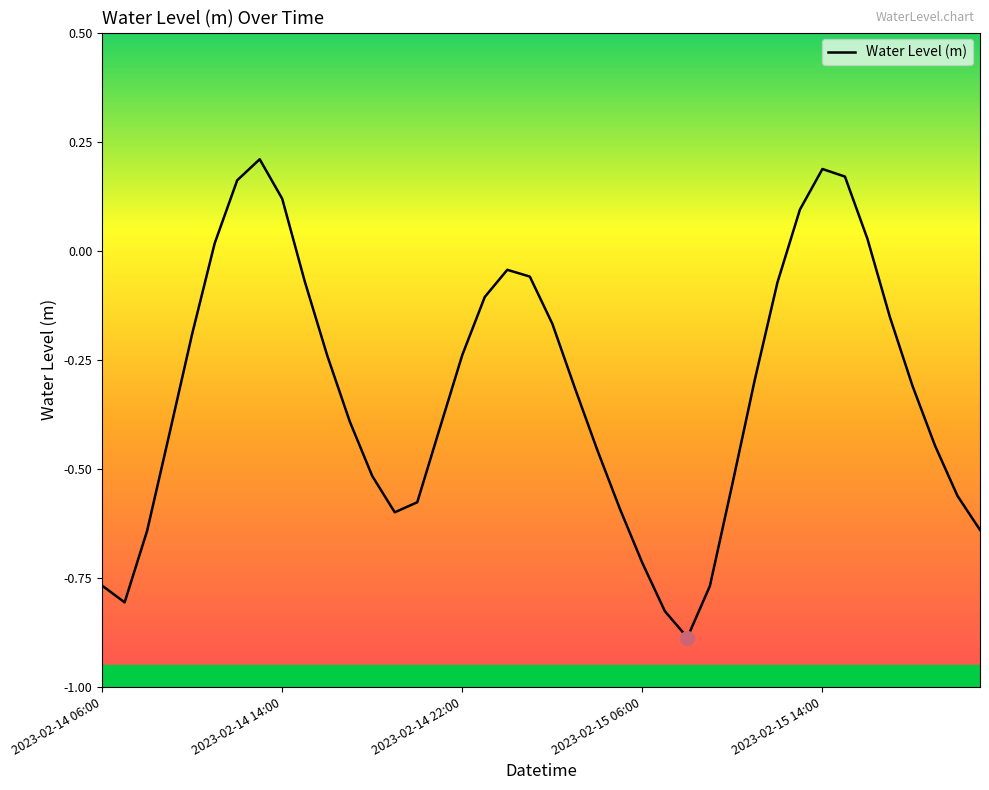

What is the difference between the maximum and minimum values?

1.1